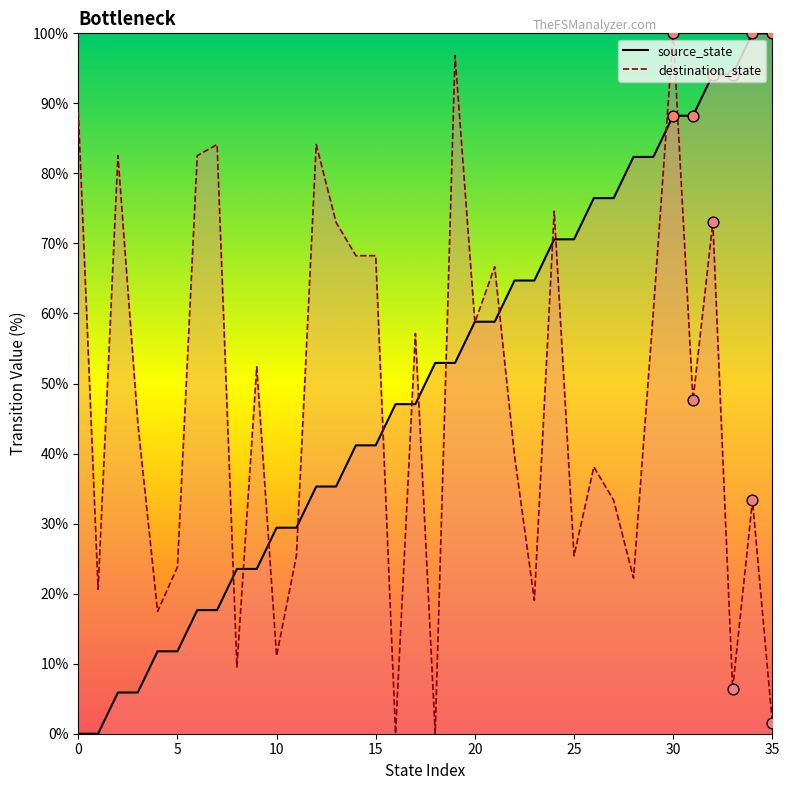

What are all the series names shown in the legend?

source_state, destination_state